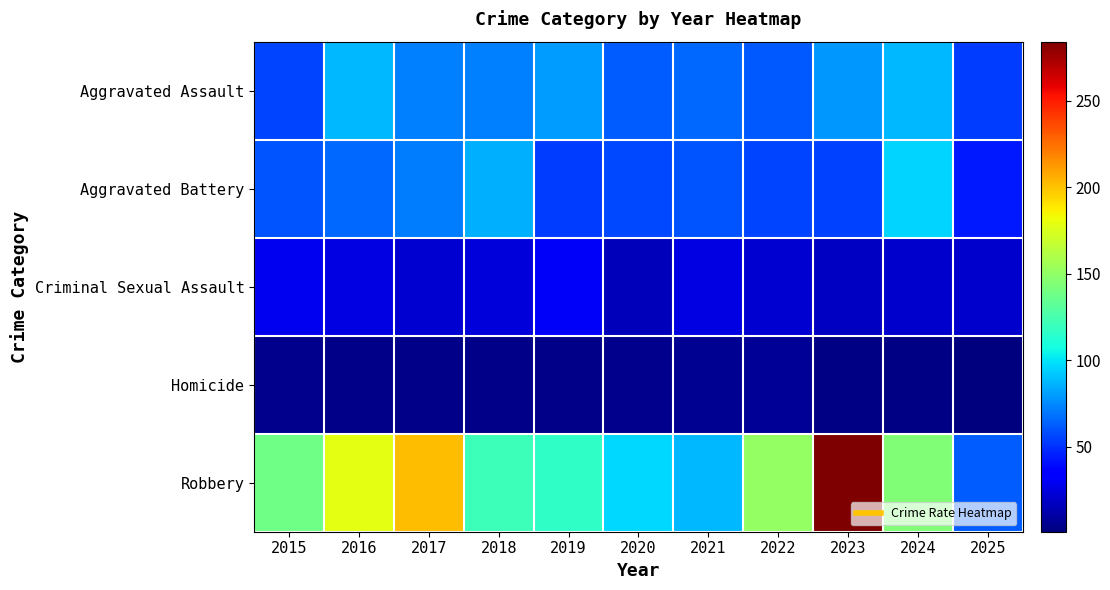

Which series has the largest range (max minus min)?

Robbery